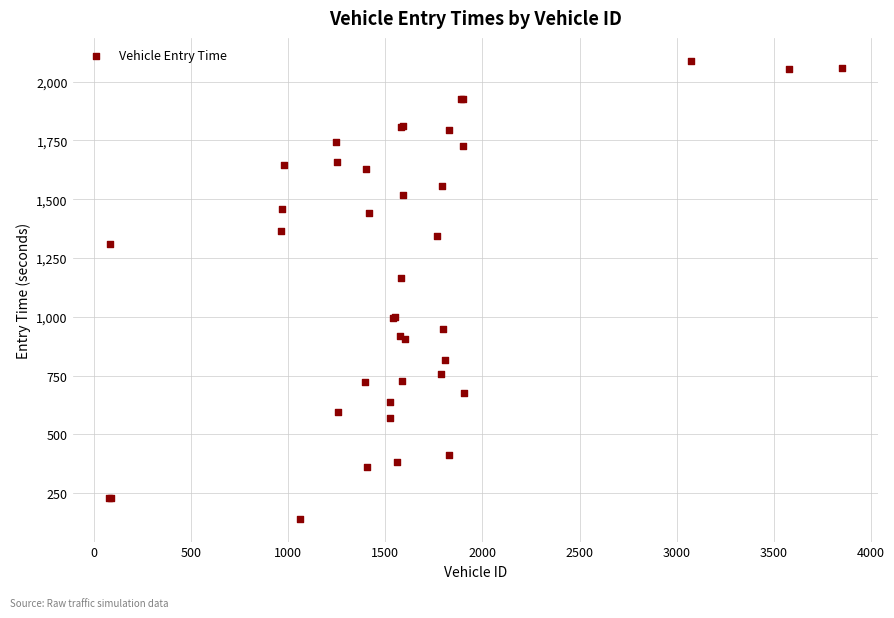

What Y value in the scatter plot is closest to 1115?

1166.0